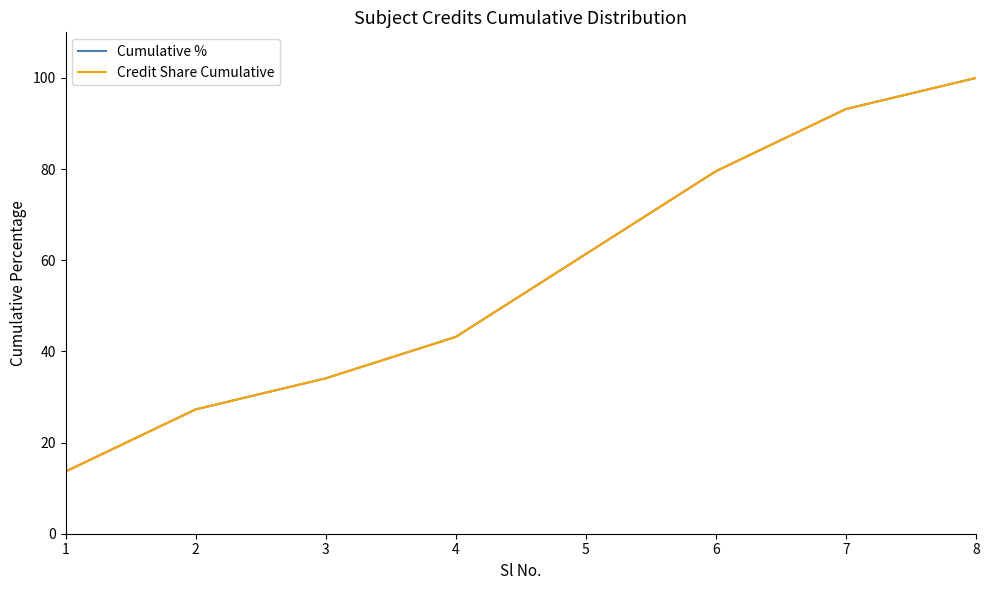

Rank the series by their maximum value, from highest to lowest.

Cumulative %, Credit Share Cumulative